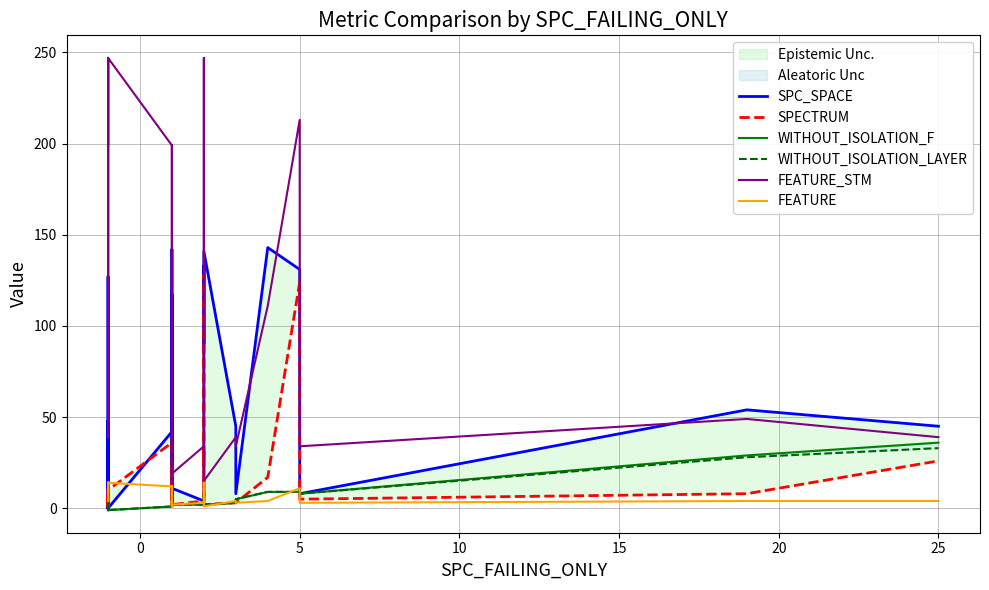

What is the maximum value shown in the chart?

247